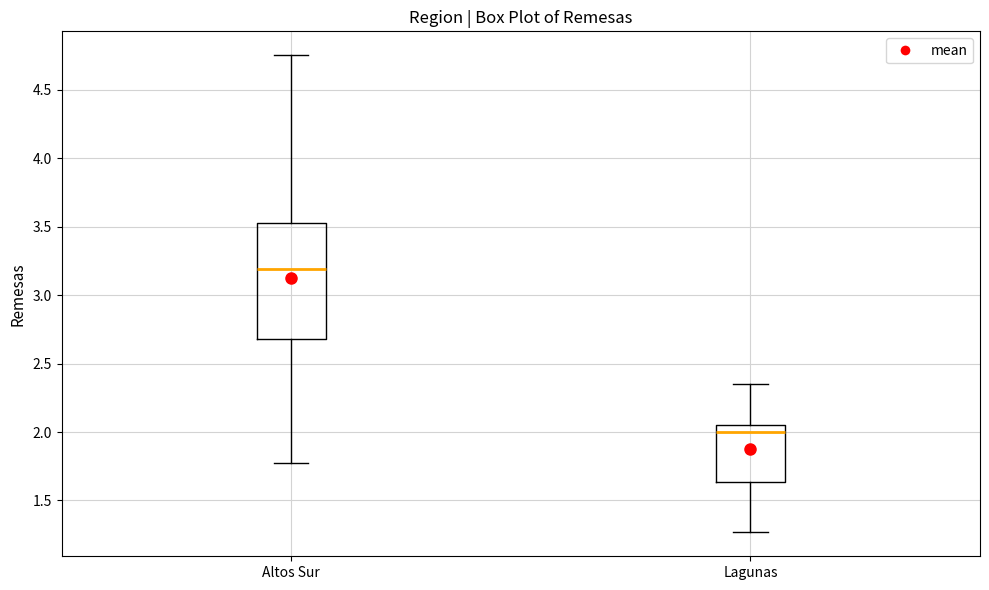

Reading left to right, transcribe this box plot: for each box, give where its median line is, the range the box spans, and where its two whiskers end, as read against the y-axis. The values are not printed on the chart, so give them approximately, as read against the axis.

Altos Sur: median 3.20, box 2.70 to 3.50, whiskers 1.80 to 4.75
Lagunas: median 2.00, box 1.65 to 2.05, whiskers 1.25 to 2.35